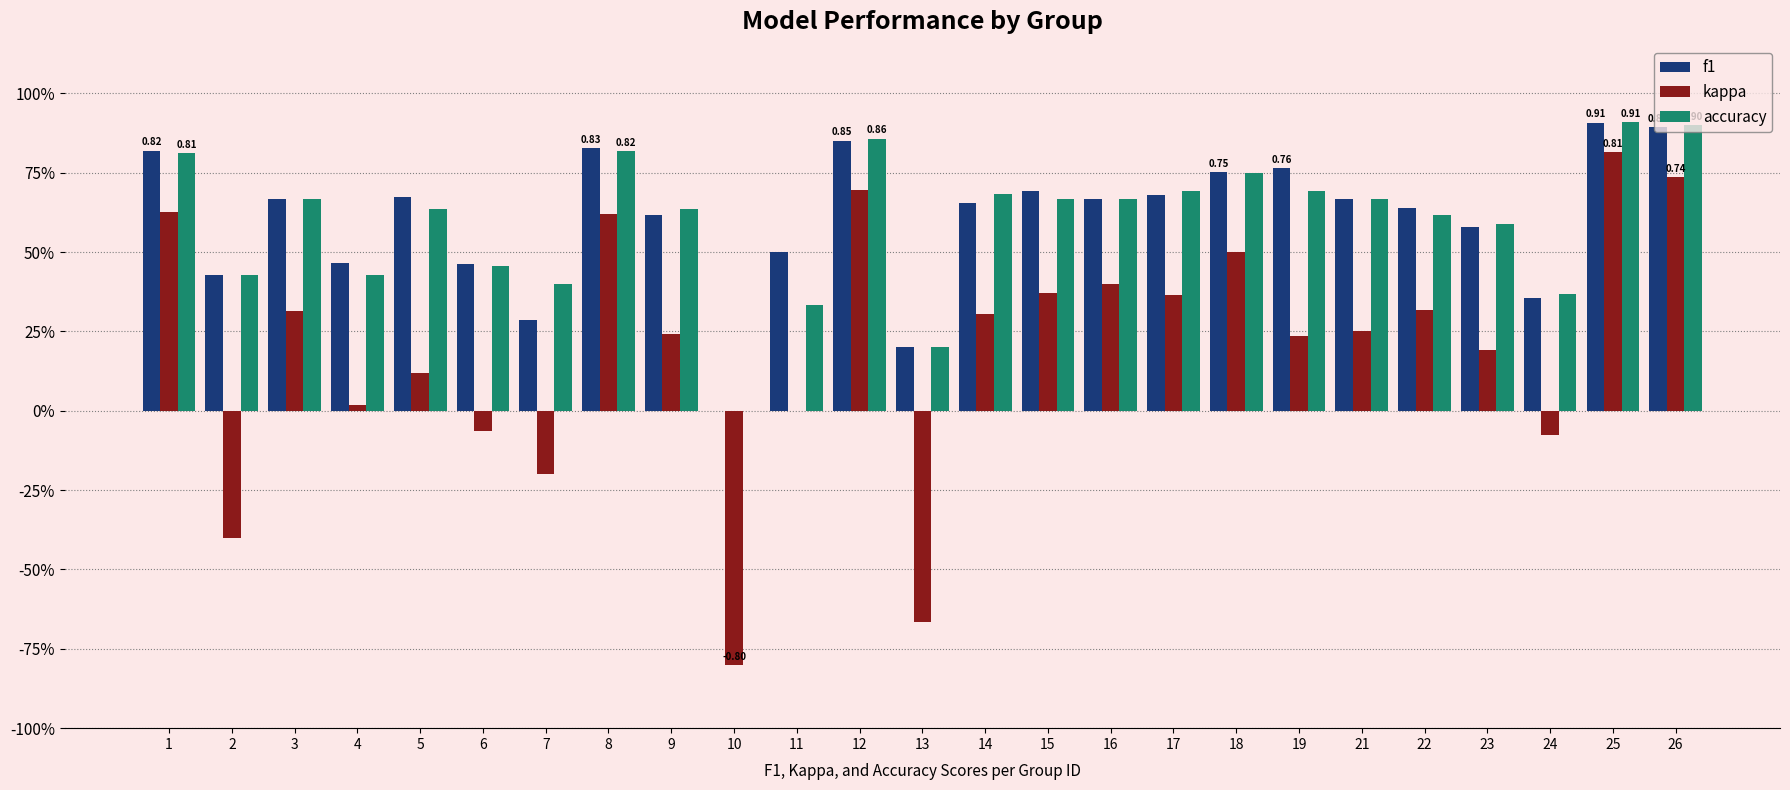

What value does the kappa series have at 22?

0.3